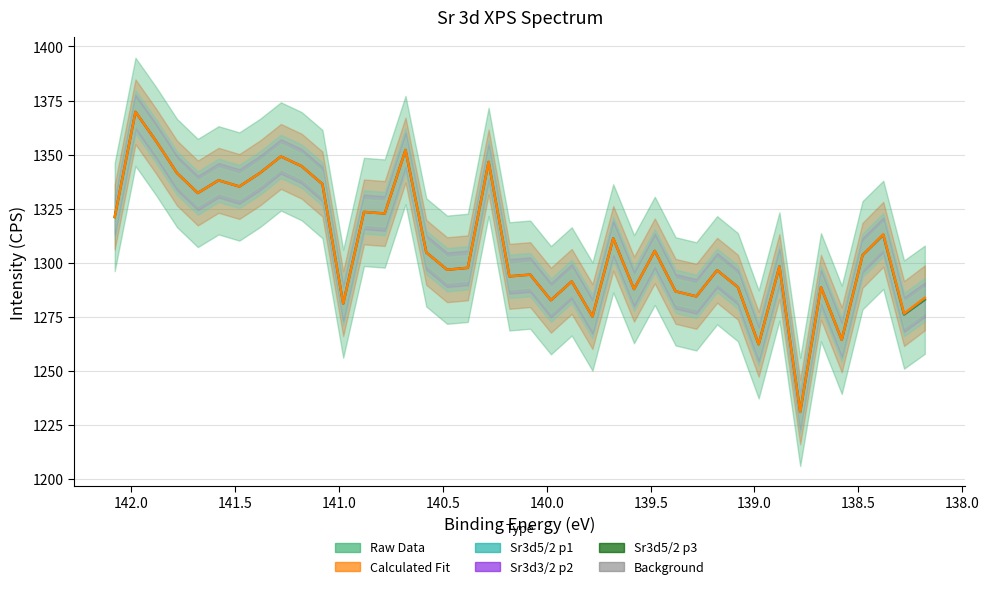

True or false: Sr3d3/2 p2 has more than 0 points higher than both neighbors.

True